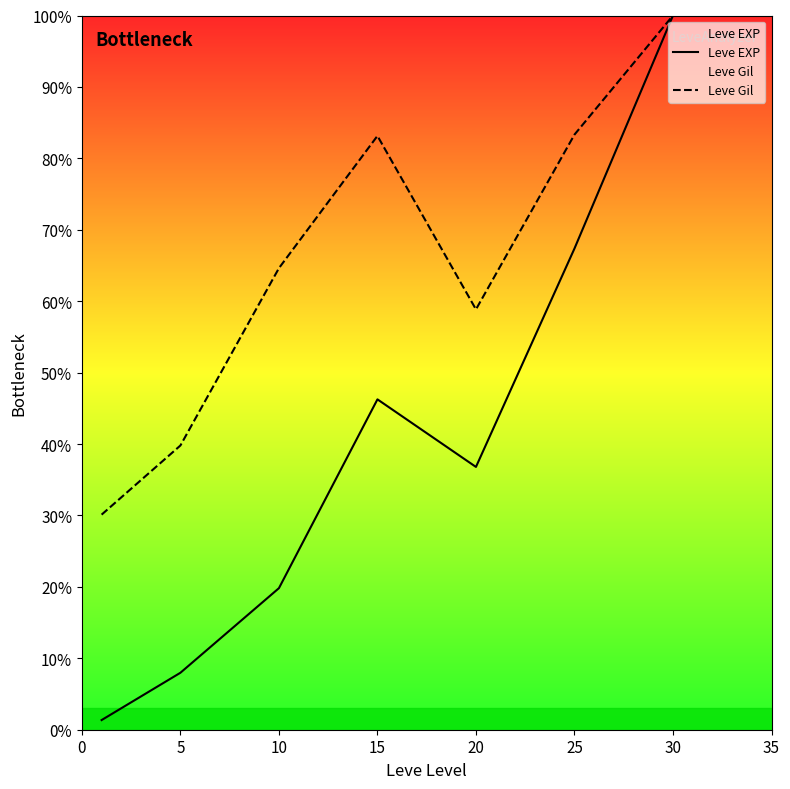

The Leve Gil series shows 64.6 at 10. True or false?

True